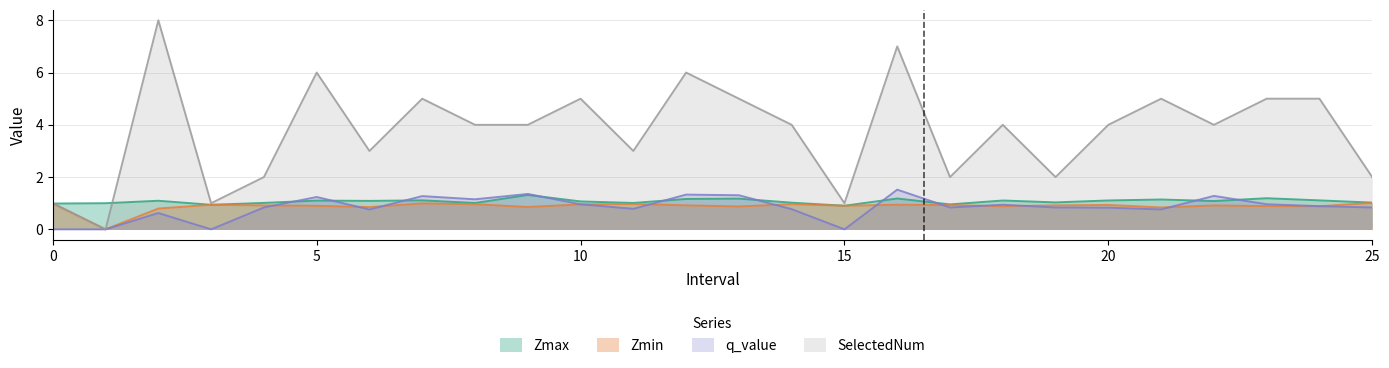

True or false: q_value has more than 1 points higher than both neighbors.

True